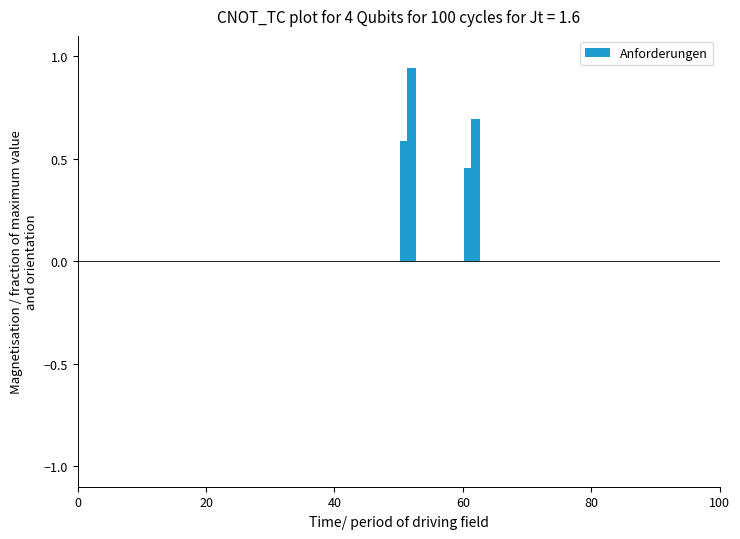

What is the sum of all values?

2.7